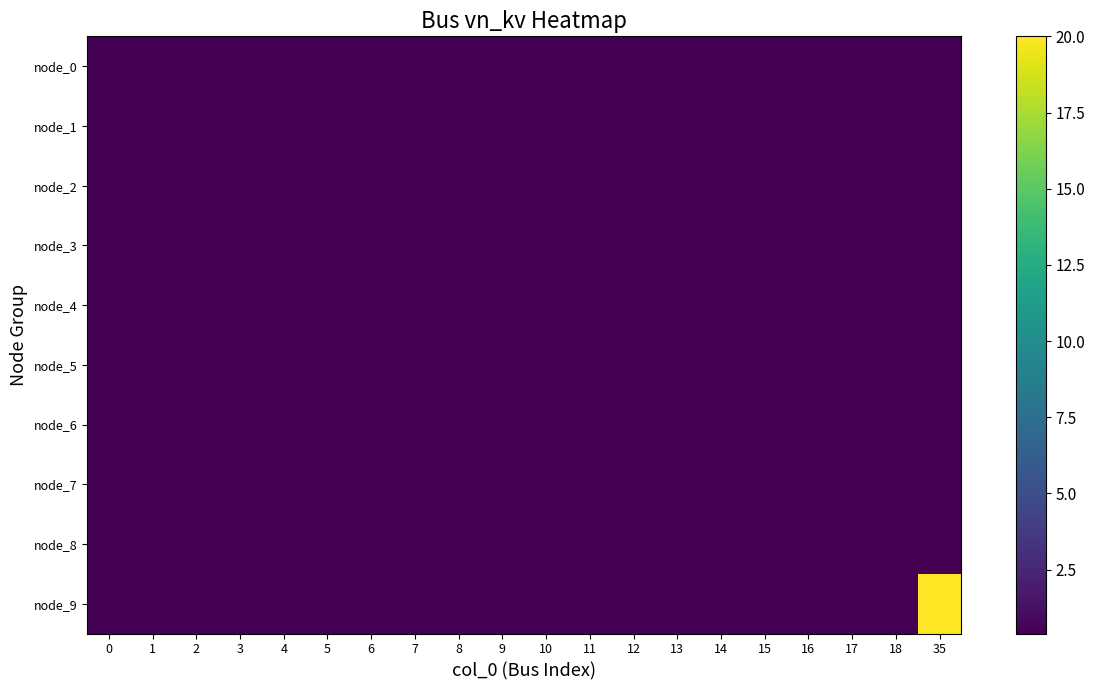

At which category is the sum across all series the highest?

35